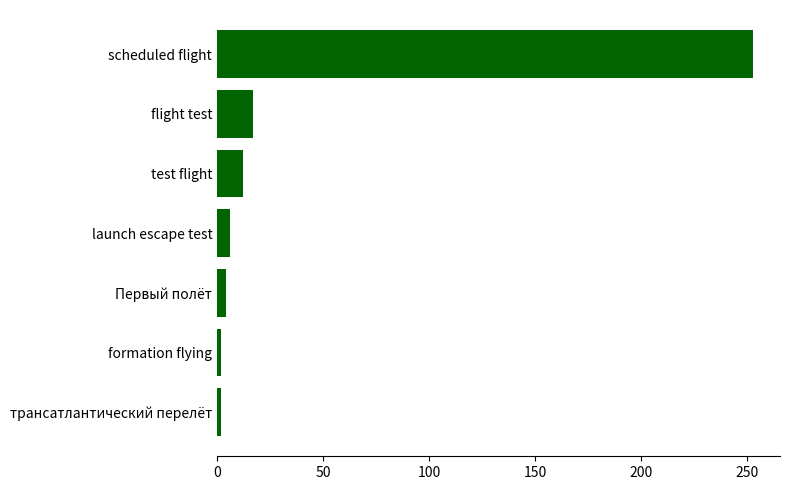

Approximately how many times larger is the value at launch escape test compared to flight test?

0.4